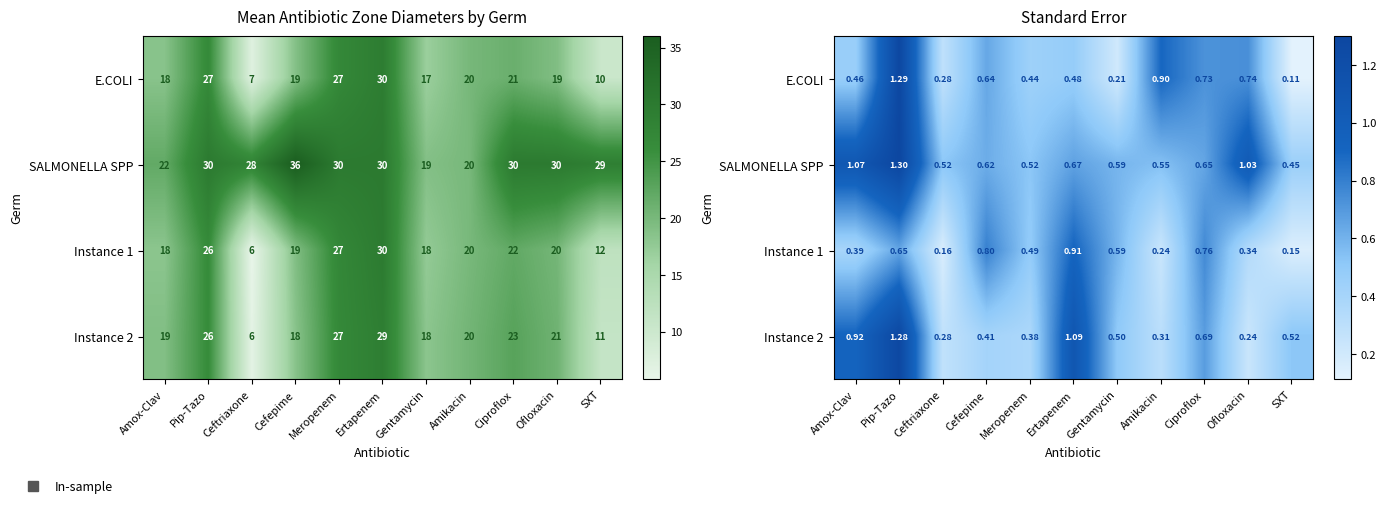

What is the average value of the E.COLI series?

0.6